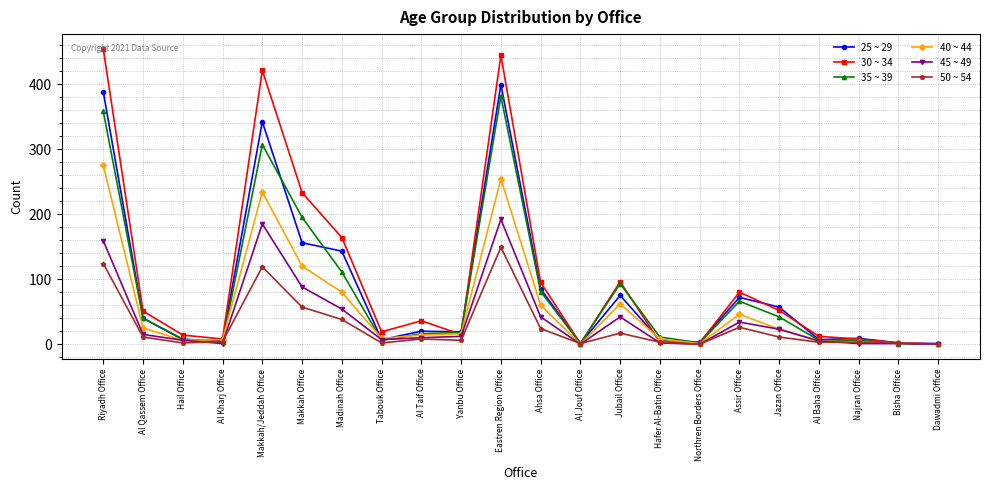

Which series has the widest spread of values?

30 ~ 34